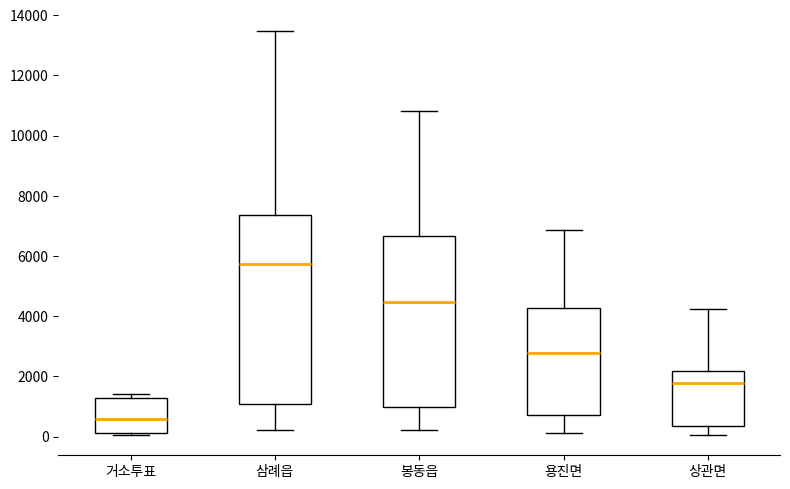

Which box's median line is the lowest?

거소투표